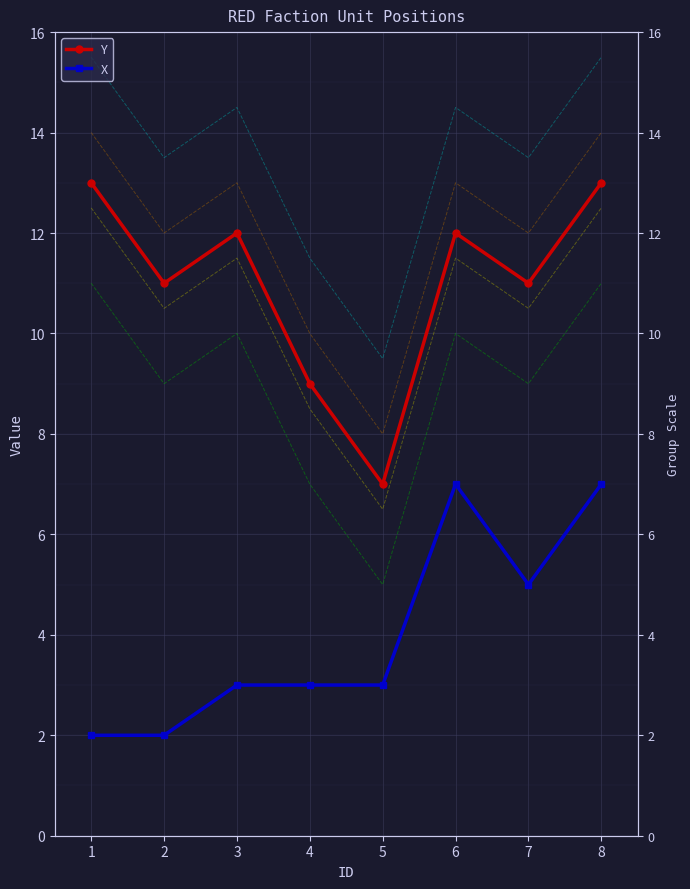

Does the chart have visible grid lines?

Yes